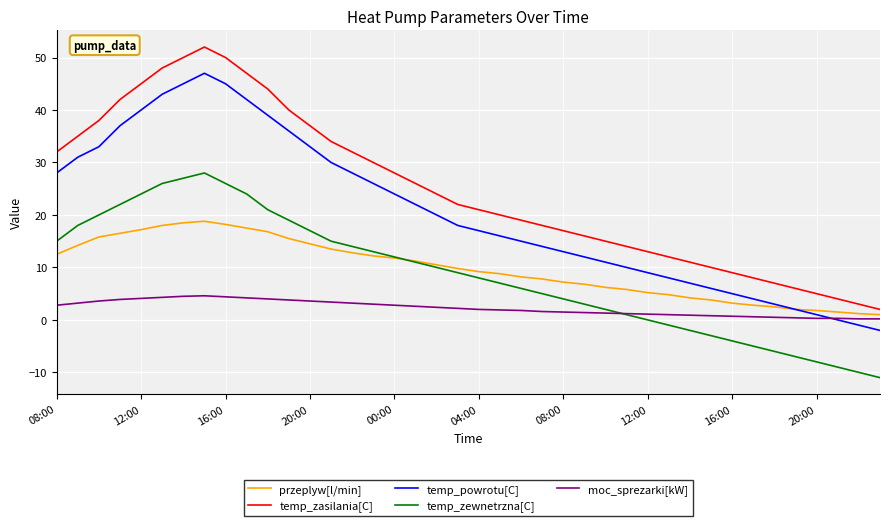

What is the maximum value shown in the chart?

52.0